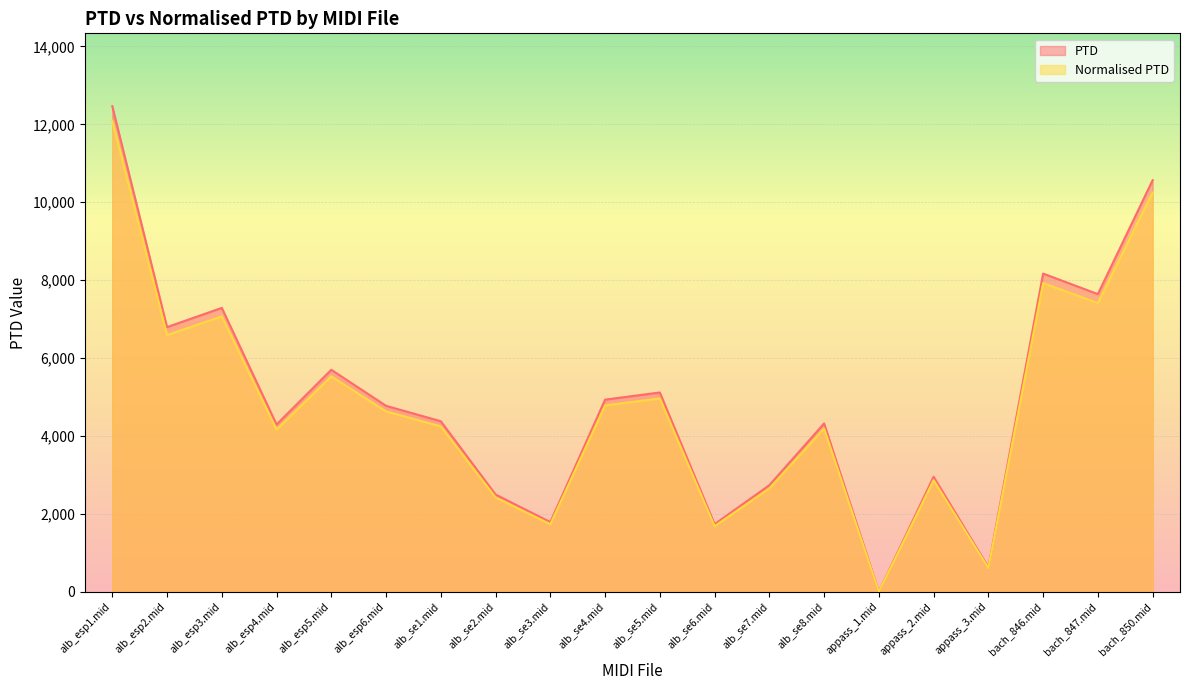

What is the label of the 16th point from the right?

alb_esp5.mid